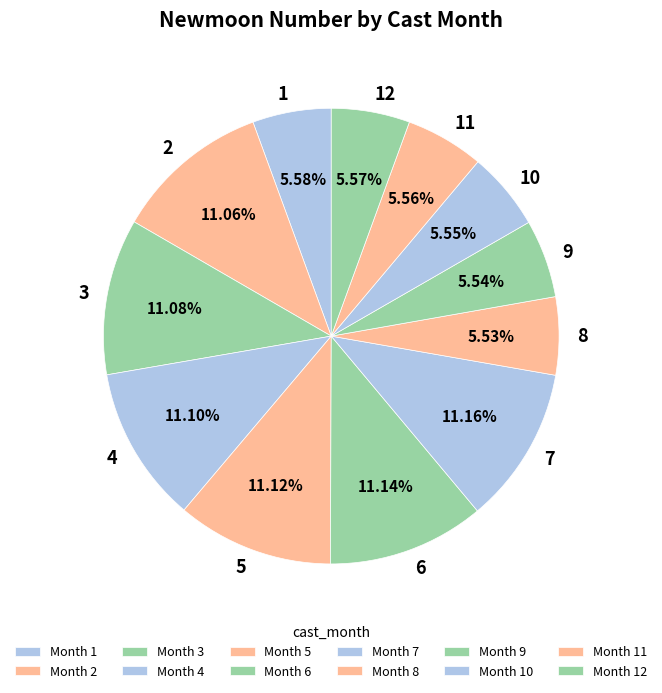

True or false: 4 accounts for 17% of the total.

False